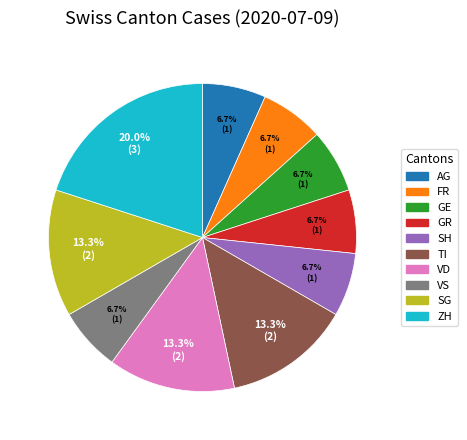

What is the largest slice in the pie chart?

ZH